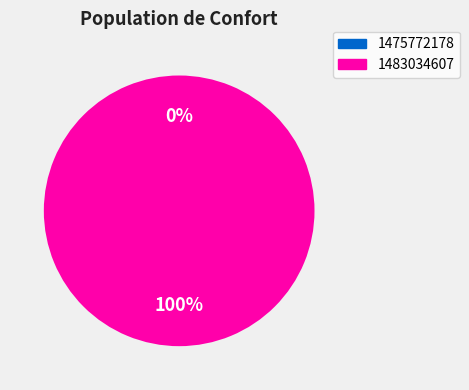

What percentage is NOT represented by 1475772178?

100.0%